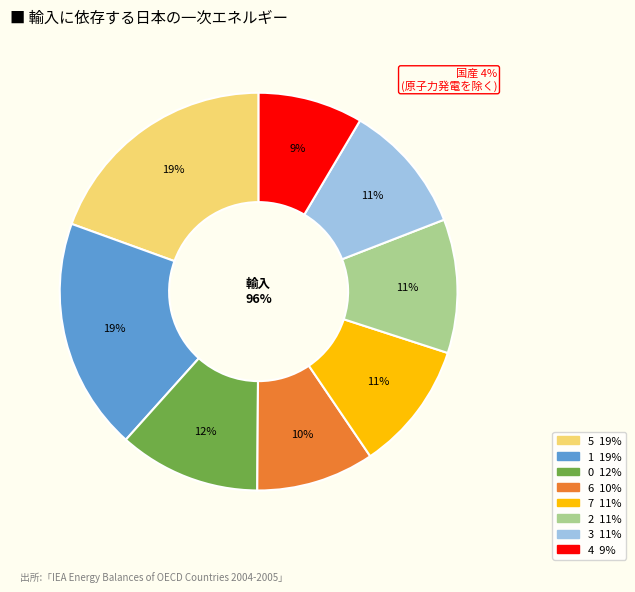

Is there a majority slice in this chart?

No